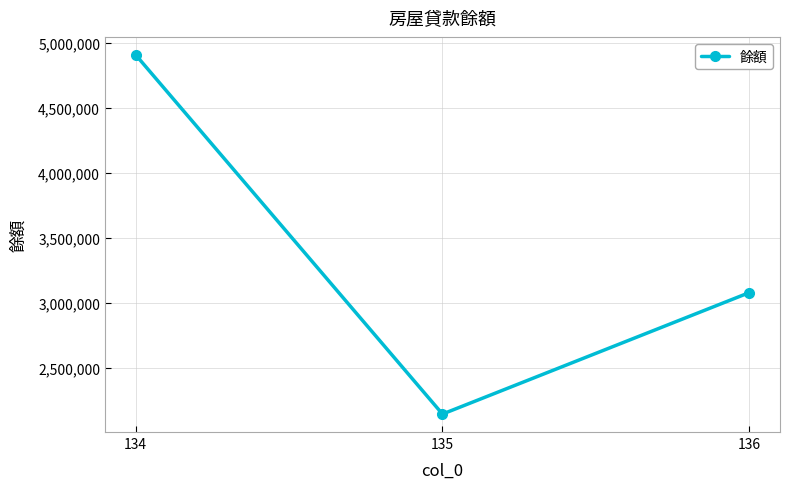

At which label is the value closest to 3526005?

136